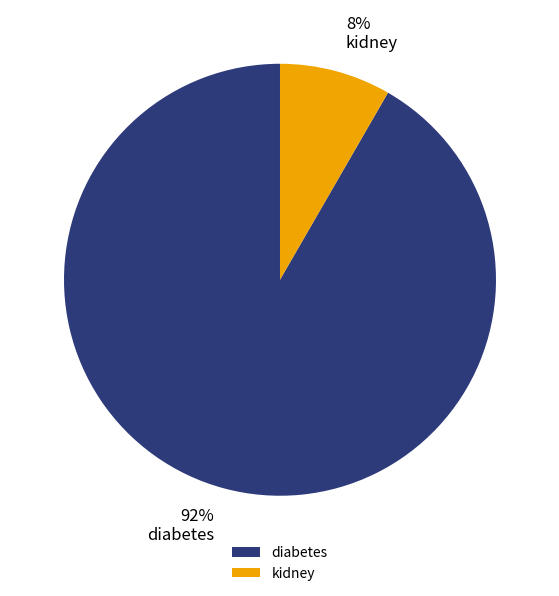

How many segments does this pie chart have?

2